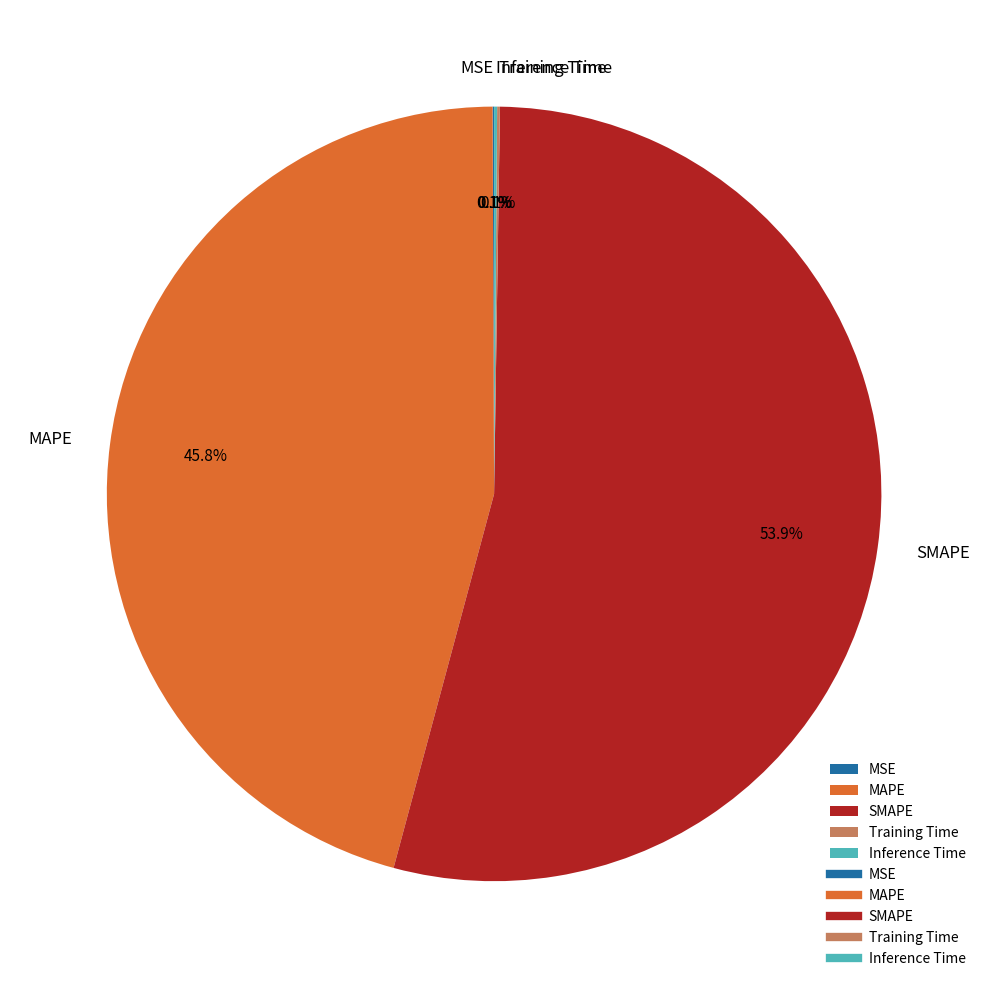

Which category has the biggest portion of the pie?

SMAPE